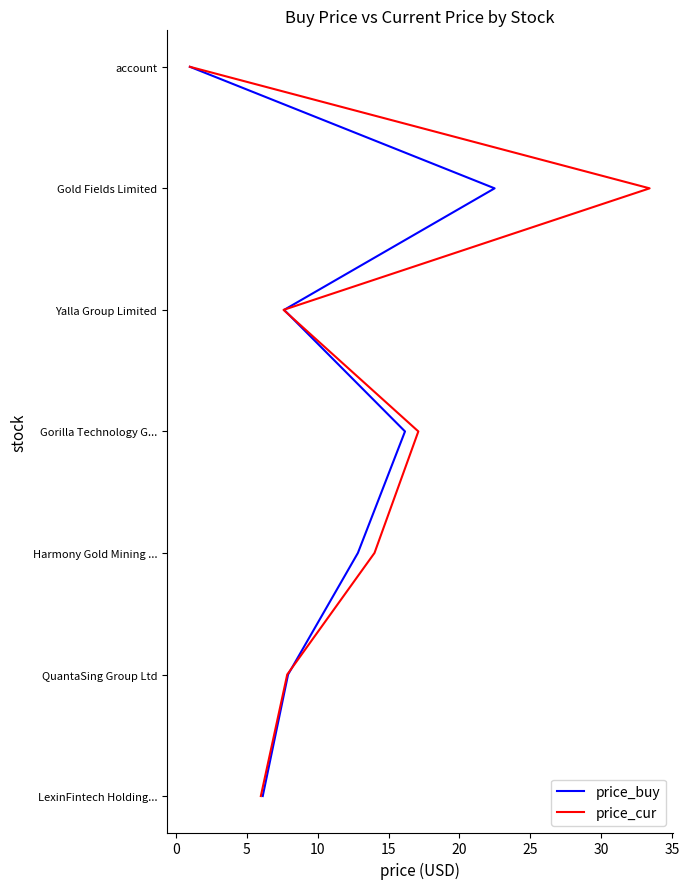

True or false: price_cur and price_buy intersect in this chart.

False